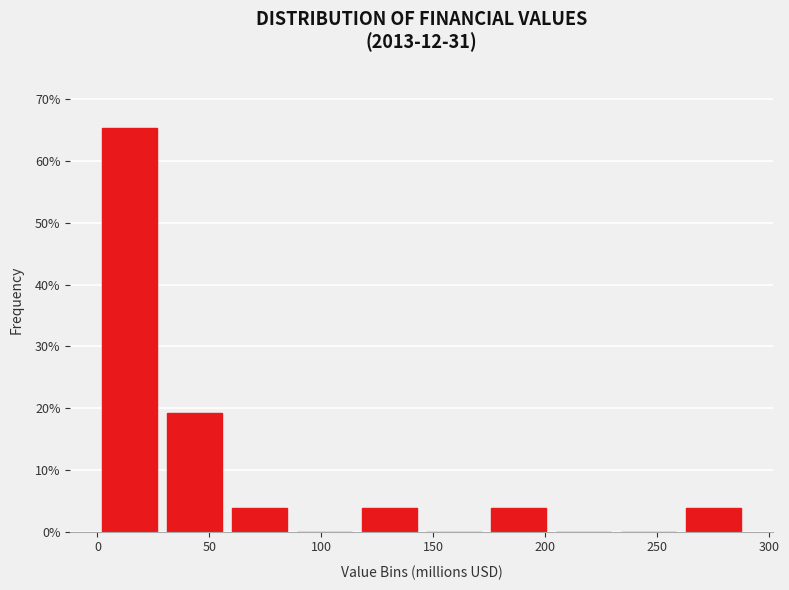

What is the height of the bar covering 0 to 30 on the x-axis? Neither the bar edges nor the heights are printed on the chart, so give them approximately, as read against the axes.

65